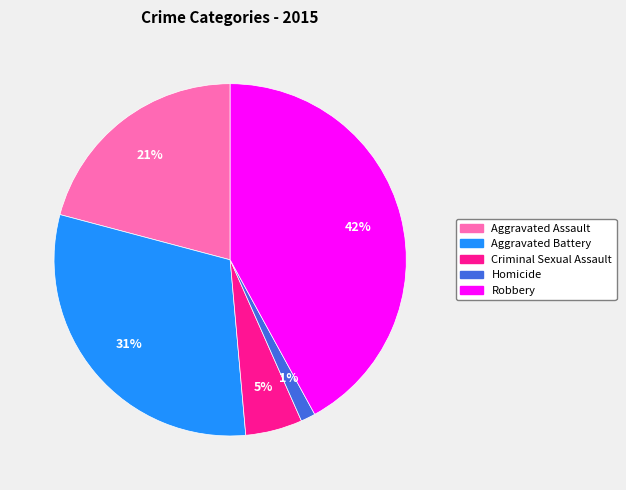

Rank the categories by value from lowest to highest.

Homicide, Criminal Sexual Assault, Aggravated Assault, Aggravated Battery, Robbery